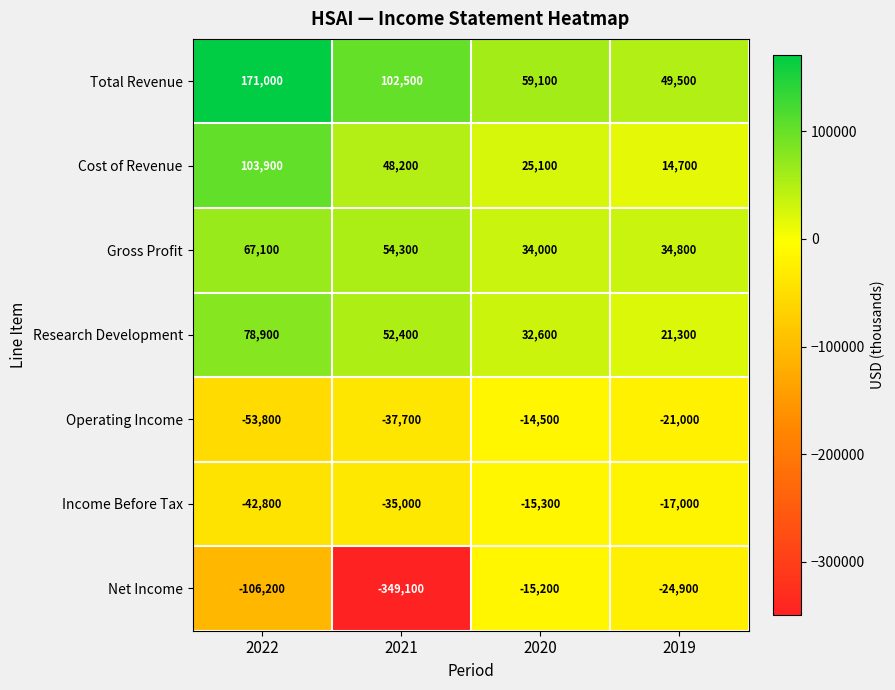

What is the lowest value of the Gross Profit series?

34000